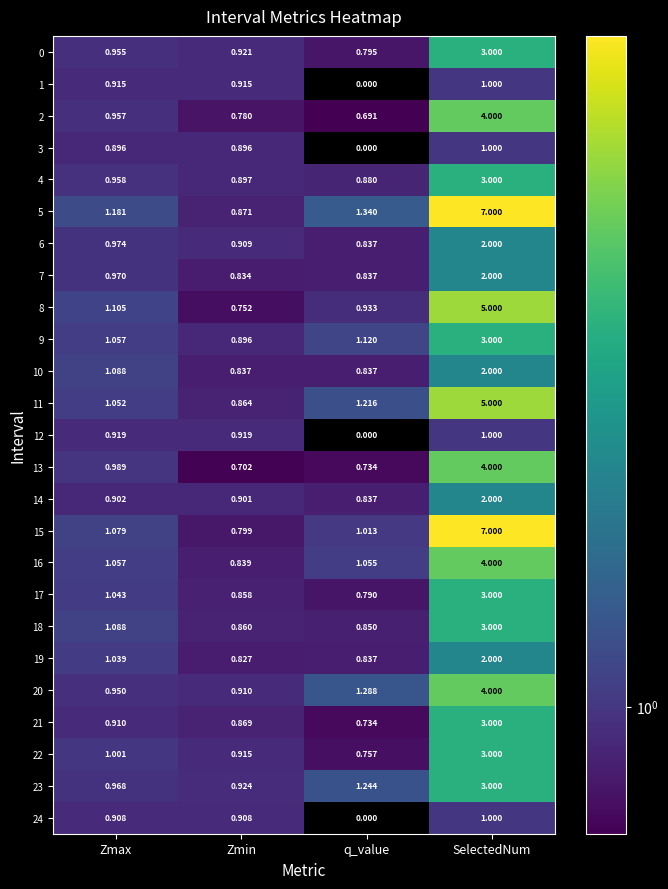

List the labels in order of 9 value, largest first.

SelectedNum, q_value, Zmax, Zmin